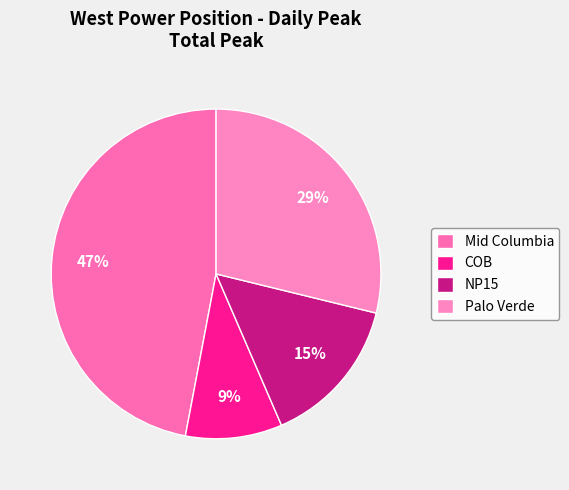

How many slices are in this pie chart?

4